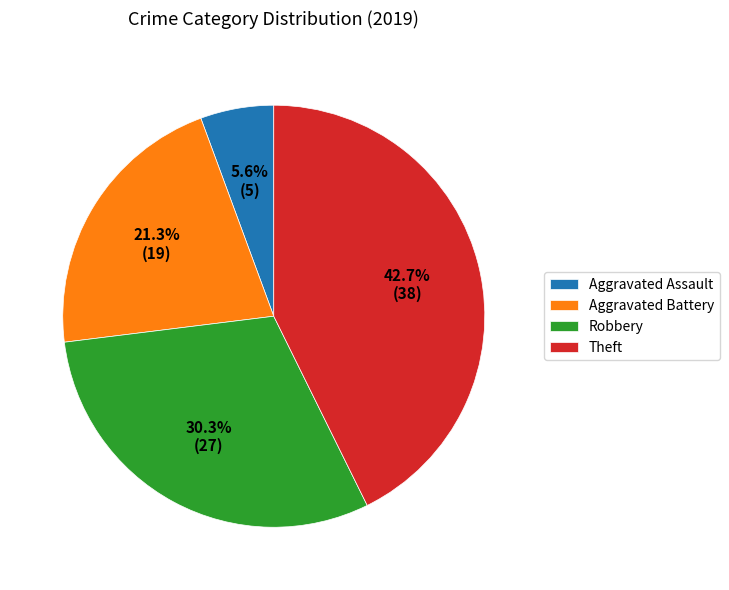

Count the number of slices in the pie.

4